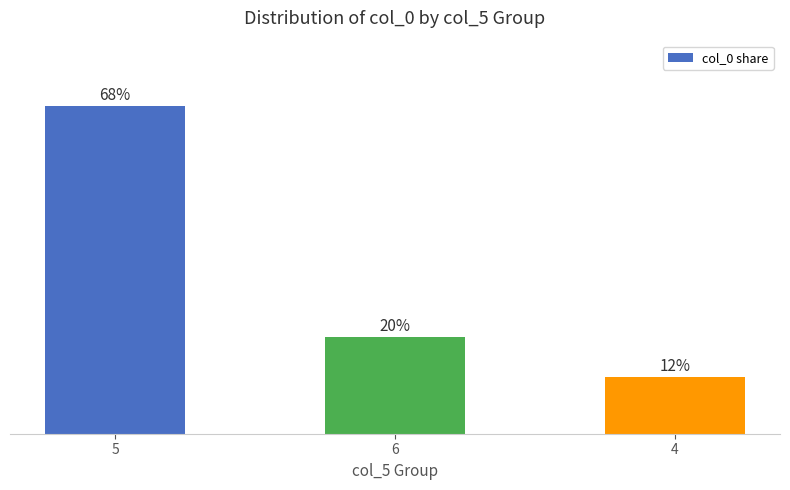

List the labels in order of value, smallest first.

4, 6, 5